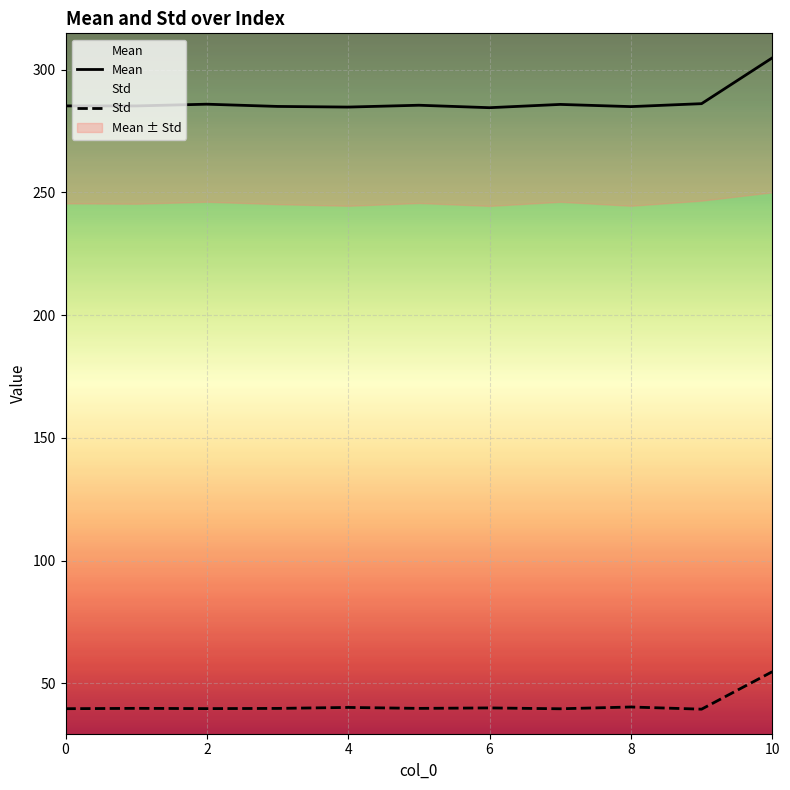

List the labels in order of Std value, largest first.

10, 8, 4, 6, 1, 5, 3, 2, 0, 7, 9